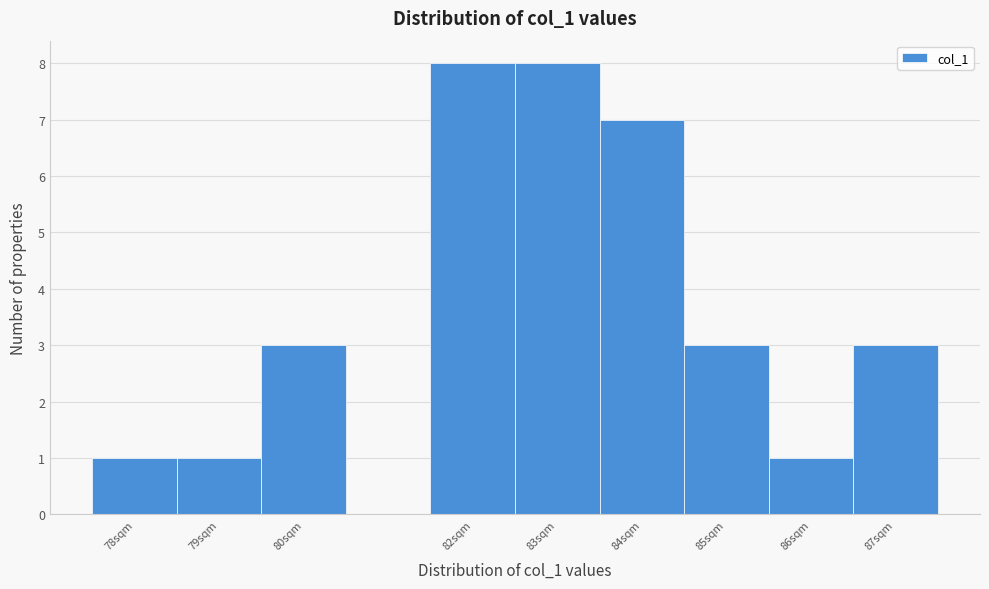

Reading left to right, list every bar in this chart as the range it spans on the x-axis followed by its height. The values are not printed on the chart, so give them approximately, as read against the axis.

77.5 to 78.5: 1
78.5 to 79.5: 1
79.5 to 80.5: 3
80.5 to 81.5: 0
81.5 to 82.5: 8
82.5 to 83.5: 8
83.5 to 84.5: 7
84.5 to 85.5: 3
85.5 to 86.5: 1
86.5 to 87.5: 3